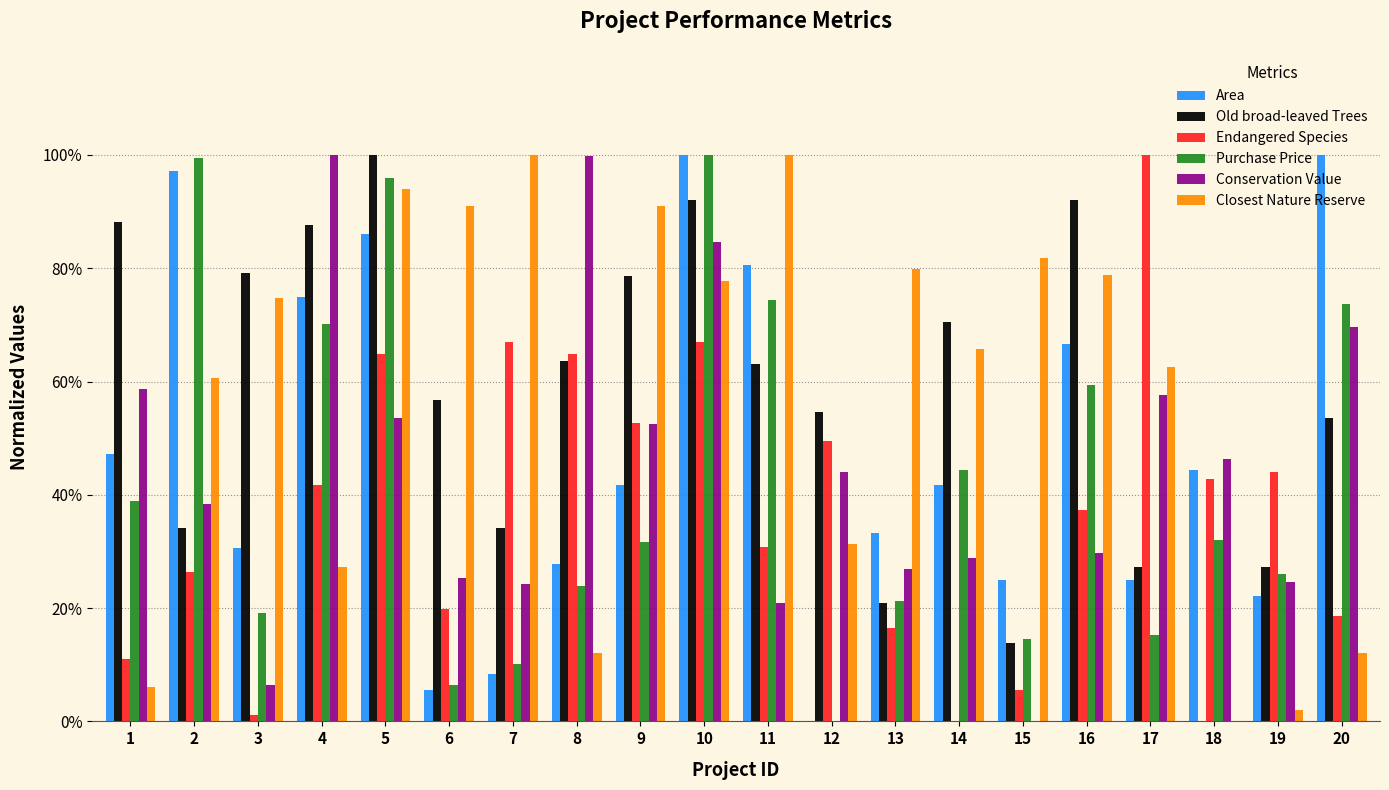

Are the bars horizontal?

No